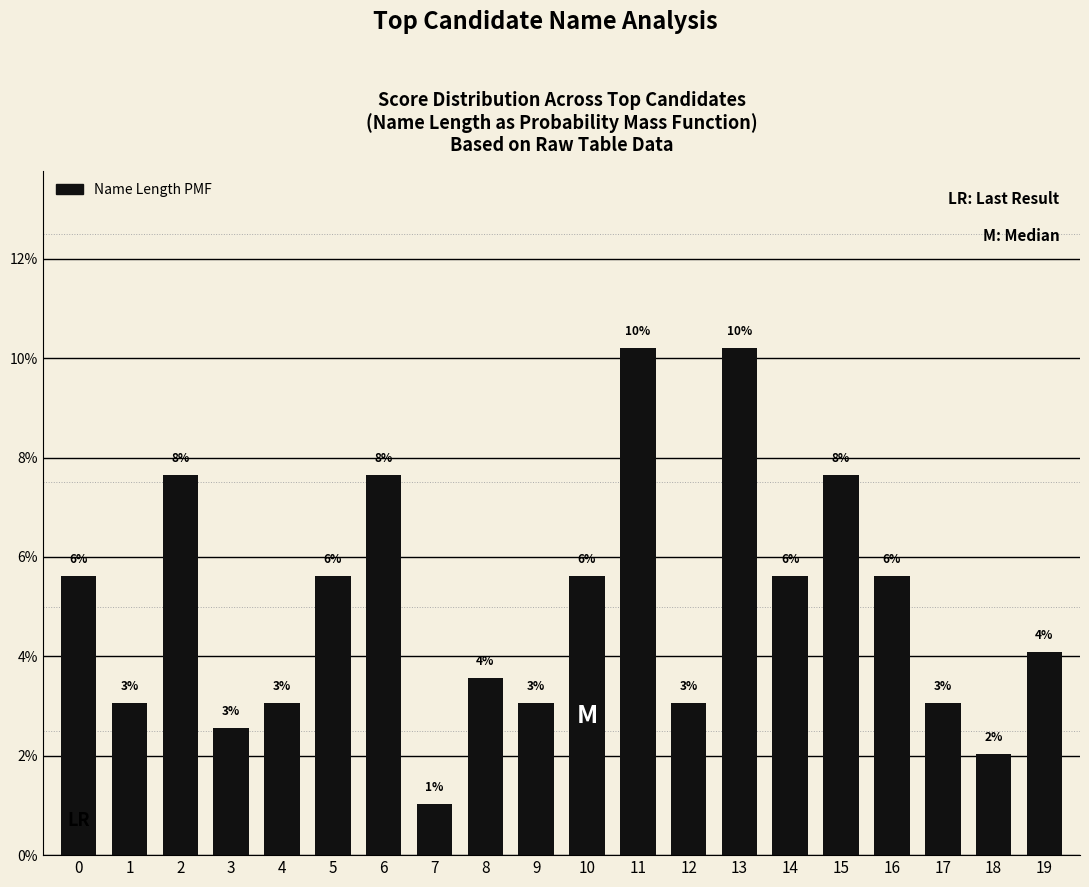

Are the bars horizontal?

No